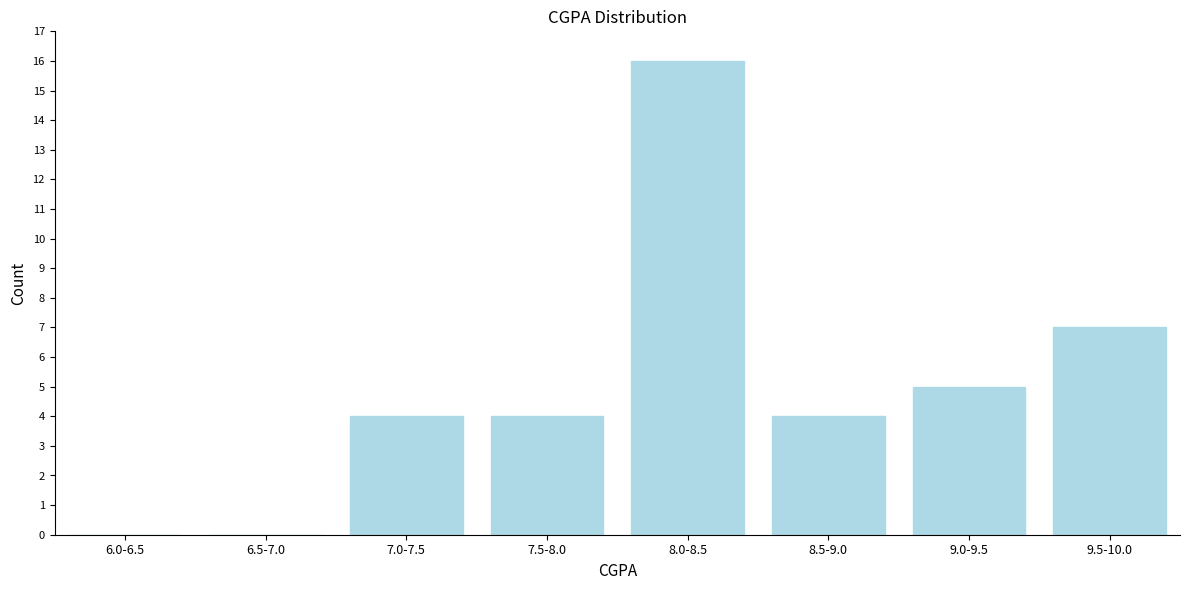

Reading left to right, extract all data points from this chart.

6.0-6.5=0	6.5-7.0=0	7.0-7.5=4	7.5-8.0=4	8.0-8.5=16	8.5-9.0=4	9.0-9.5=5	9.5-10.0=7